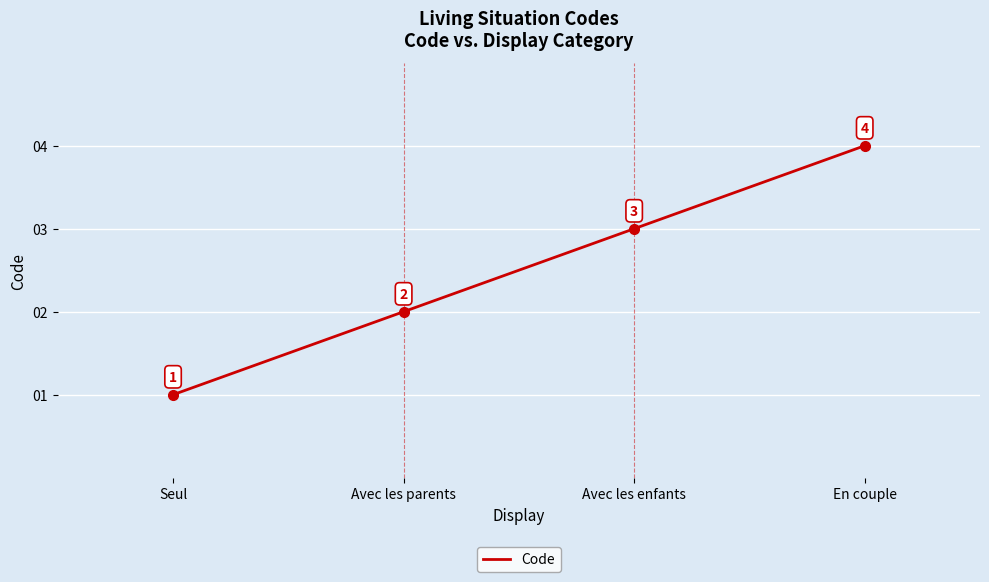

What is the difference between the values at Avec les enfants and Seul?

2